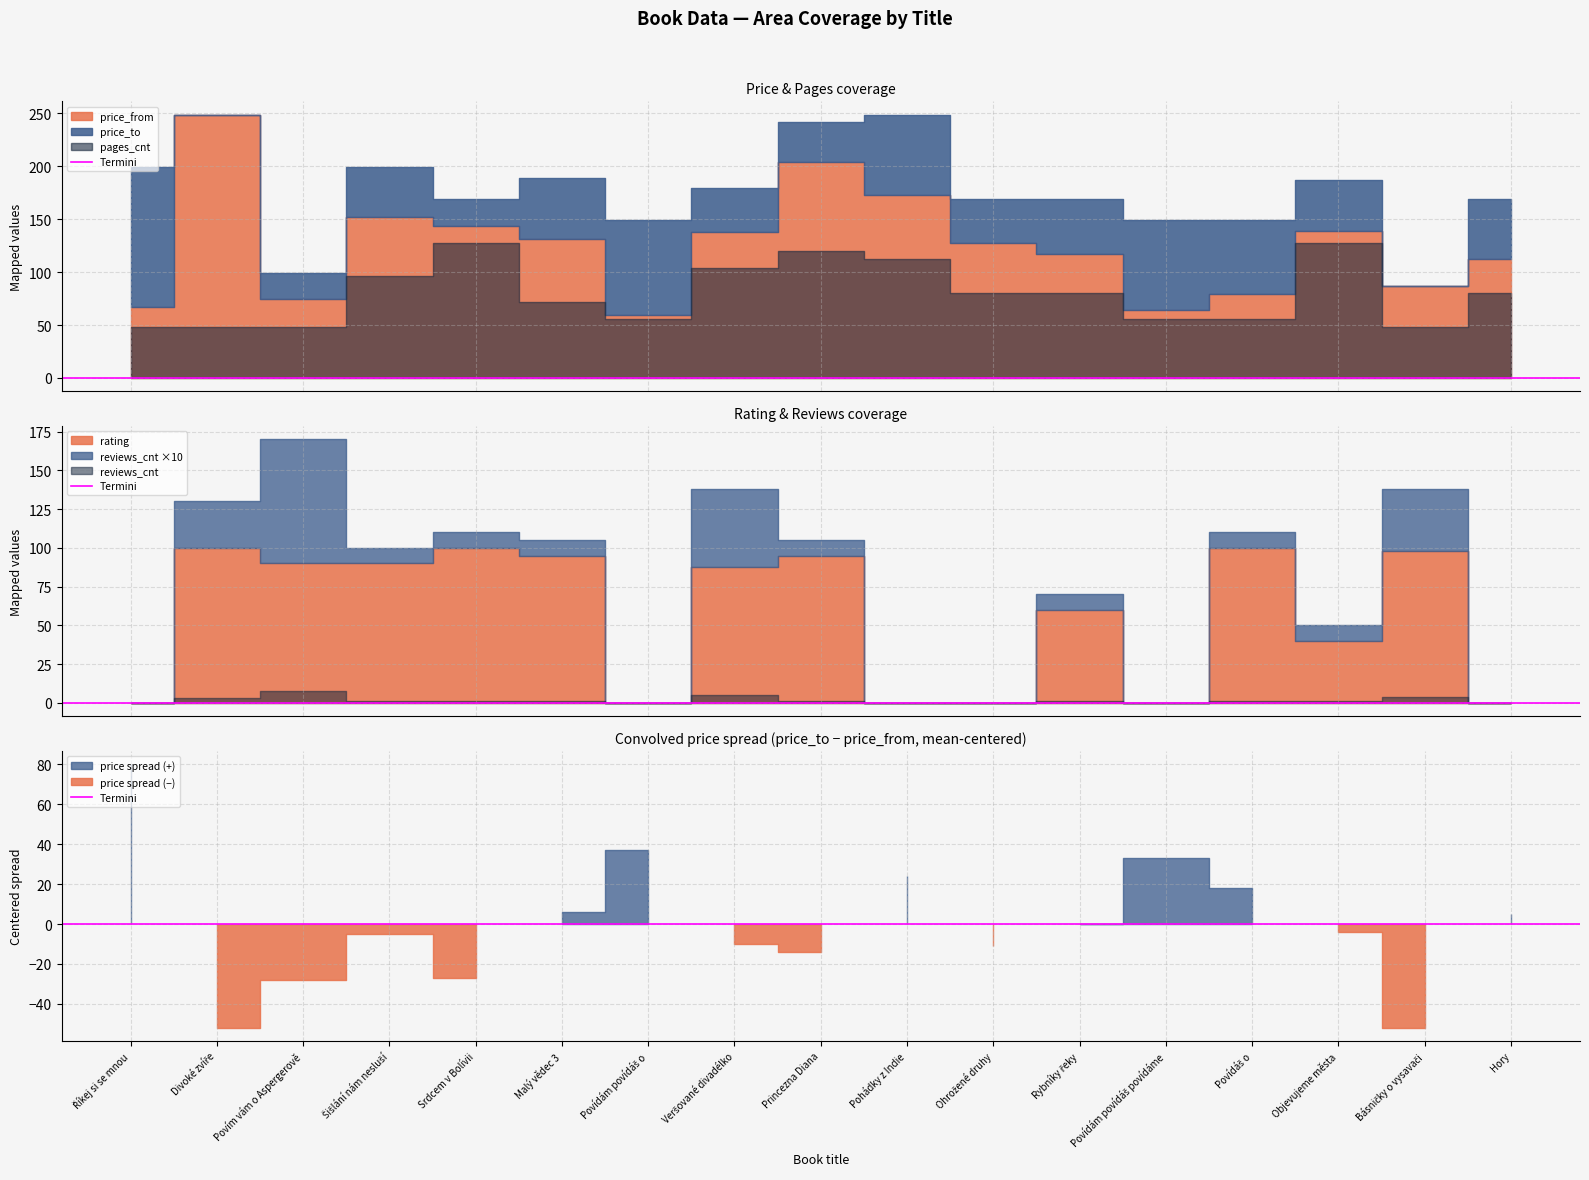

At which category does rating reach its first local valley?

Povídám povídáš o